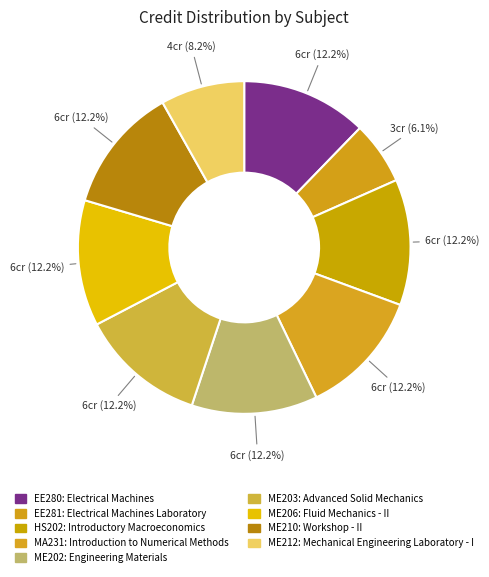

Count the number of slices in the pie.

9